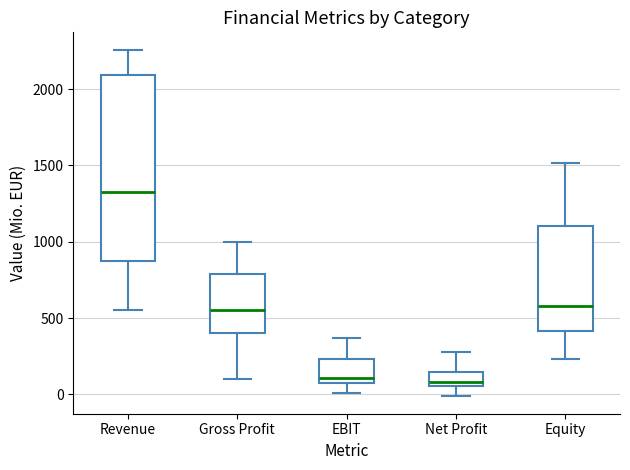

Reading left to right, read every box against the y-axis: the position of its median line, the range the box covers, and the ends of its whiskers. The values are not printed on the chart, so give them approximately, as read against the axis.

Revenue: median 1350, box 850 to 2100, whiskers 550 to 2250
Gross Profit: median 550, box 400 to 800, whiskers 100 to 1000
EBIT: median 100, box 50 to 250, whiskers 0 to 350
Net Profit: median 100, box 50 to 150, whiskers 0 to 300
Equity: median 600, box 400 to 1100, whiskers 250 to 1500